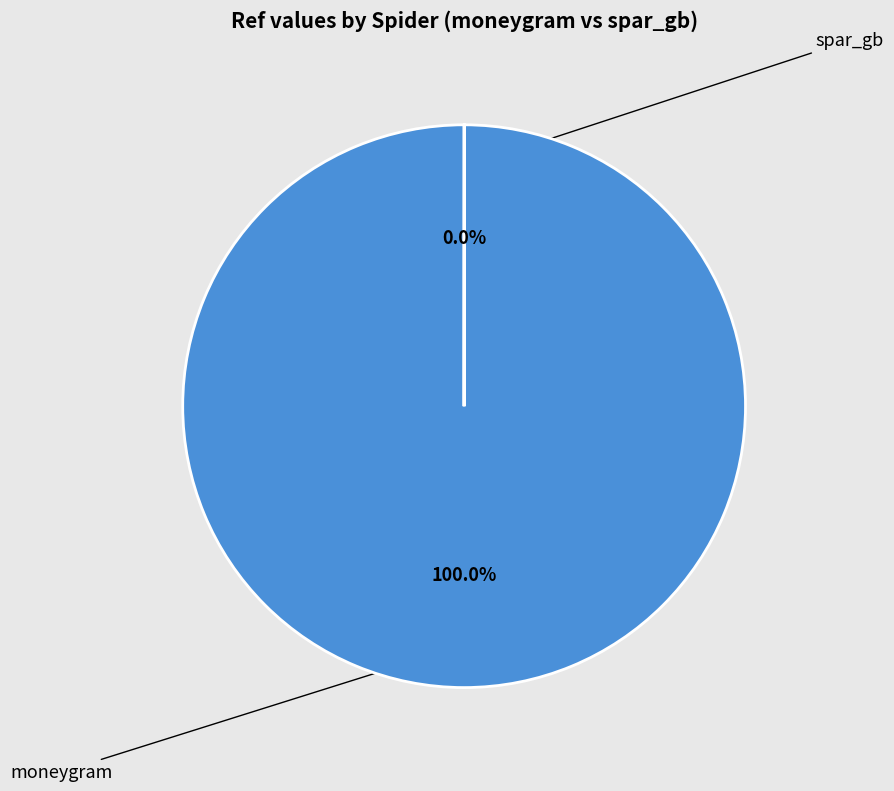

Does any single category account for the majority?

Yes